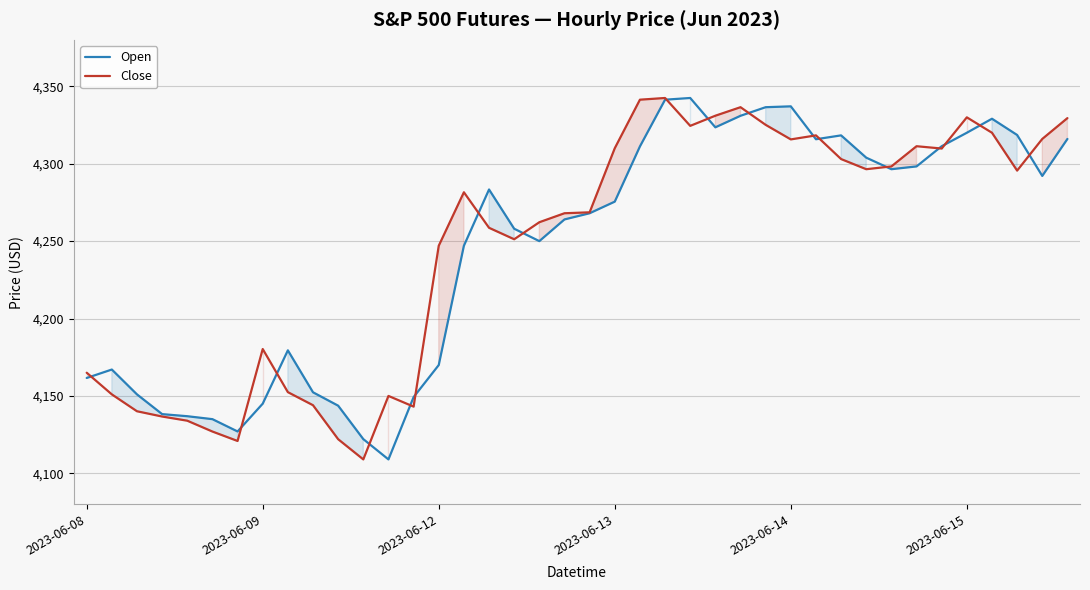

What is the spread (max minus min) of values at 17?

6.8